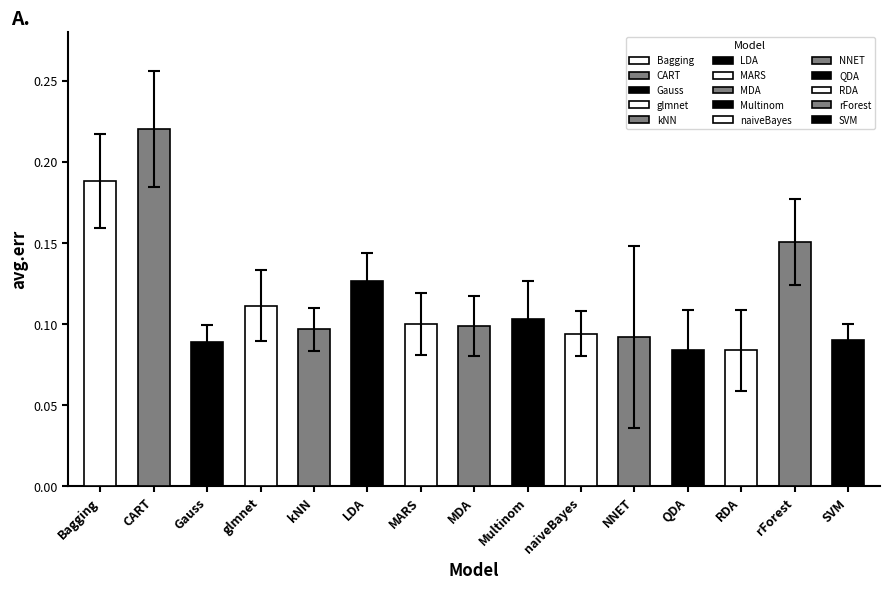

What is the average value of the avg.err series?

0.1